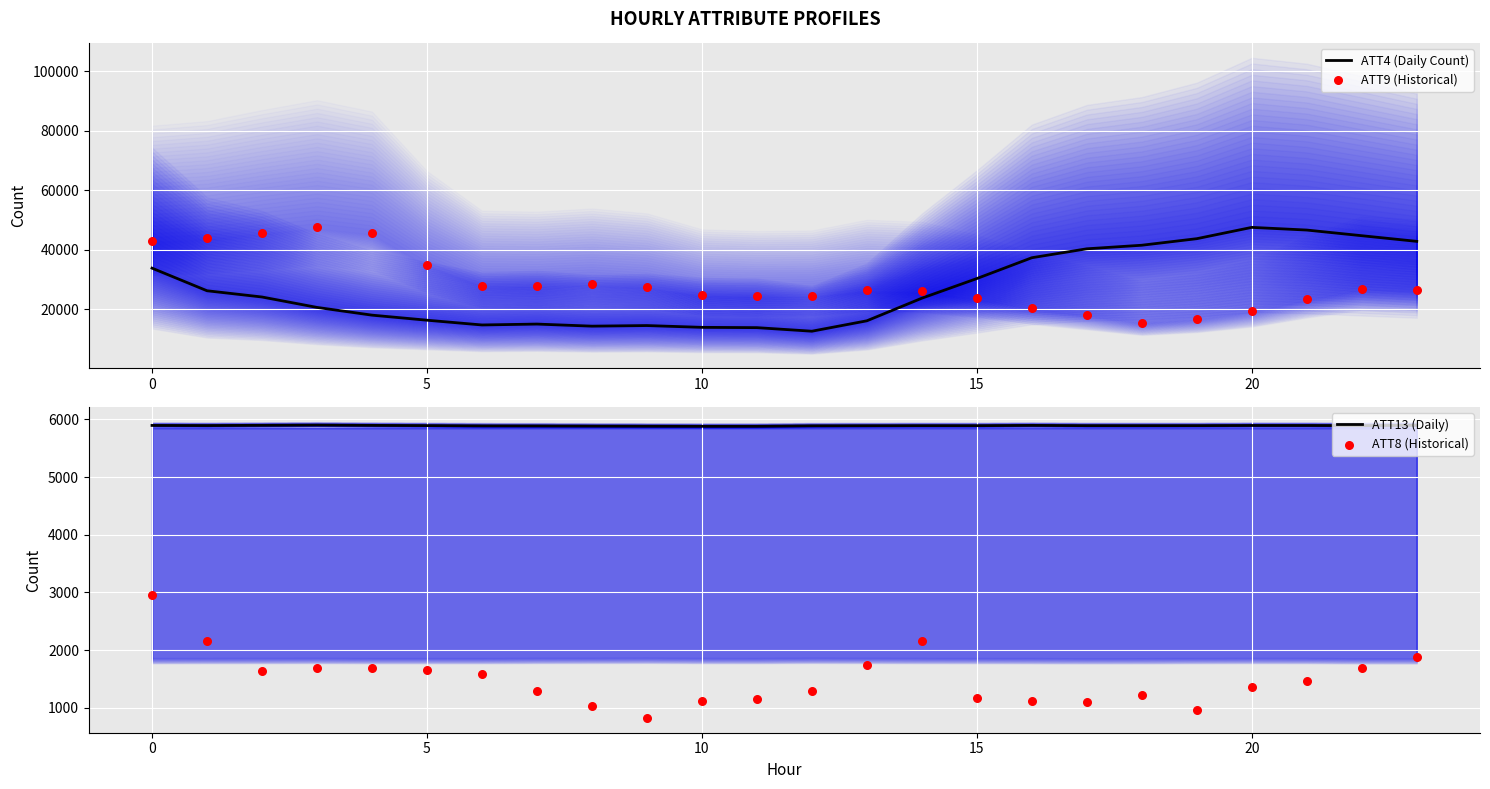

What are all the series names shown in the legend?

ATT4 (Daily Count), ATT9 (Historical), ATT13 (Daily), ATT8 (Historical)